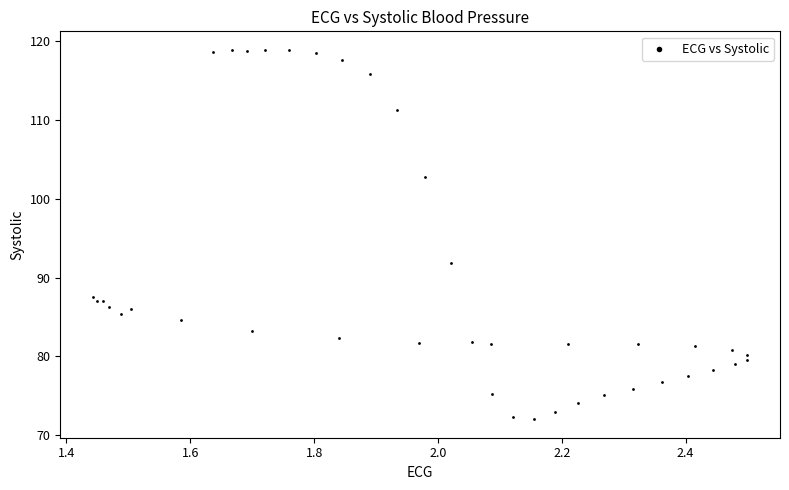

What Y value in the scatter plot is closest to 95?

91.8